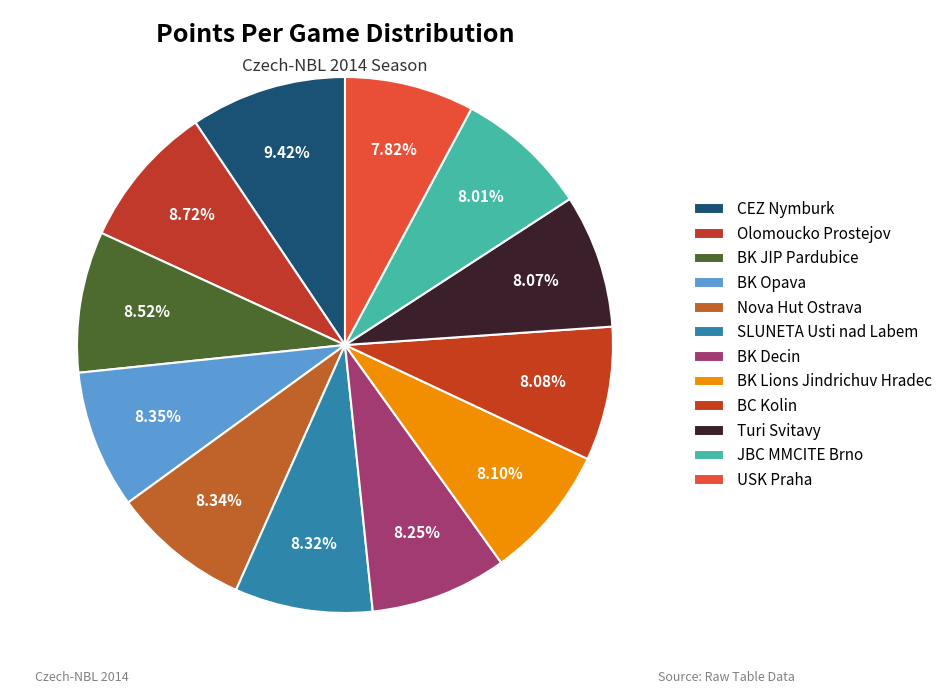

Rank the categories by value from lowest to highest.

USK Praha, JBC MMCITE Brno, Turi Svitavy, BC Kolin, BK Lions Jindrichuv Hradec, BK Decin, SLUNETA Usti nad Labem, Nova Hut Ostrava, BK Opava, BK JIP Pardubice, Olomoucko Prostejov, CEZ Nymburk